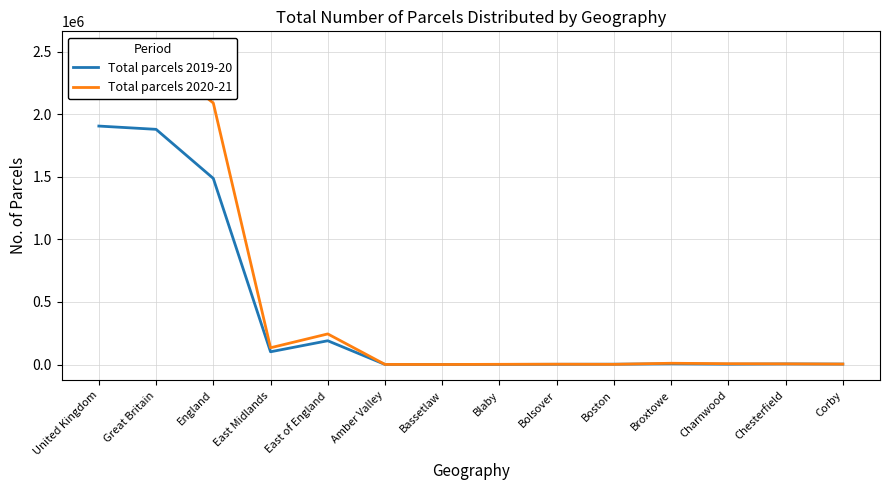

Reading left to right, what are all the values shown in this chart?

Total parcels 2019-20: United Kingdom=1906625	Great Britain=1880465	England=1488038	East Midlands=101785	East of England=190039	Amber Valley=587	Bassetlaw=83	Blaby=841	Bolsover=1824	Boston=2503	Broxtowe=5399	Charnwood=2785	Chesterfield=4675	Corby=3491
Total parcels 2020-21: United Kingdom=2537198	Great Britain=2458371	England=2090989	East Midlands=133890	East of England=244595	Amber Valley=773	Bassetlaw=218	Blaby=1584	Bolsover=2499	Boston=1561	Broxtowe=10046	Charnwood=6441	Chesterfield=5215	Corby=3404